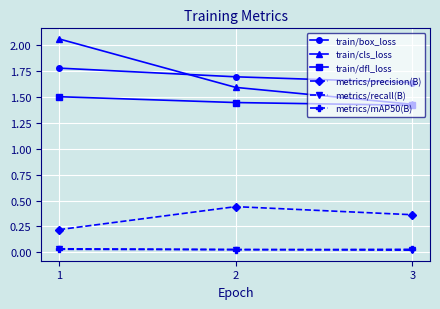

True or false: metrics/mAP50(B) has a value of 0.0 at 3.

True